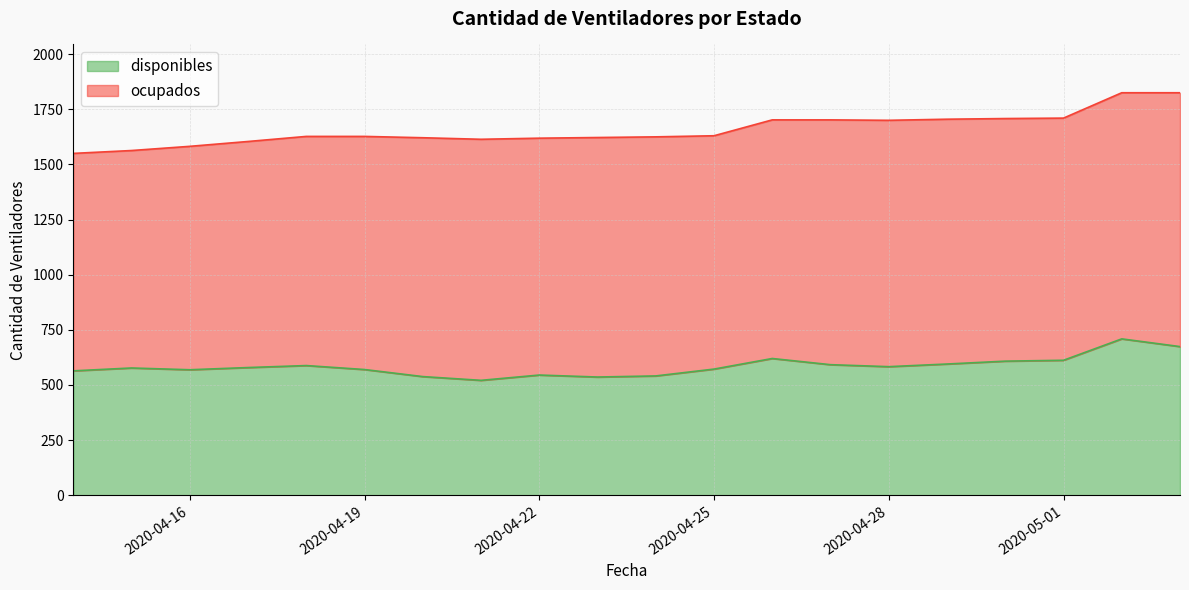

Rank the categories by value from lowest to highest.

2020-04-21, 2020-04-23, 2020-04-20, 2020-04-24, 2020-04-22, 2020-04-14, 2020-04-16, 2020-04-19, 2020-04-25, 2020-04-15, 2020-04-17, 2020-04-28, 2020-04-18, 2020-04-27, 2020-04-29, 2020-04-30, 2020-05-01, 2020-04-26, 2020-05-03, 2020-05-02